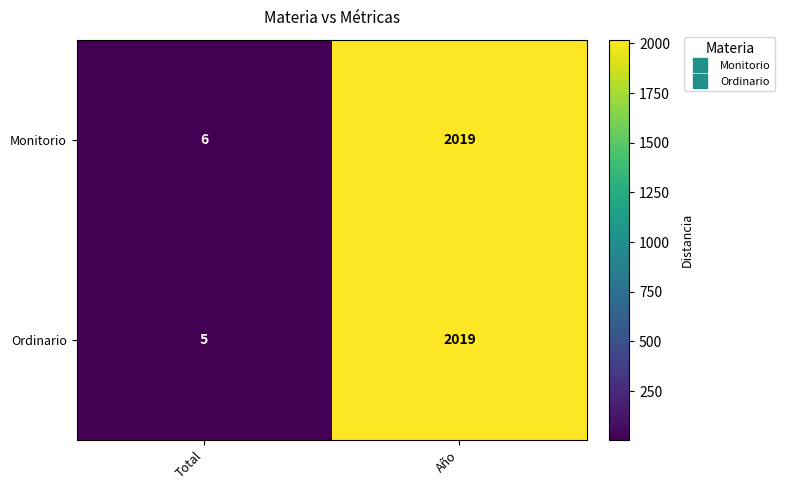

The Monitorio series shows 2 at Total. True or false?

False